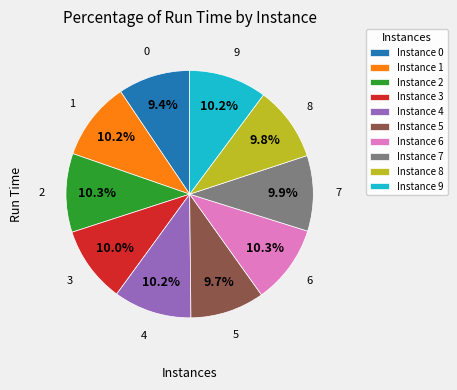

To the nearest percent, what is the average slice percentage?

10%